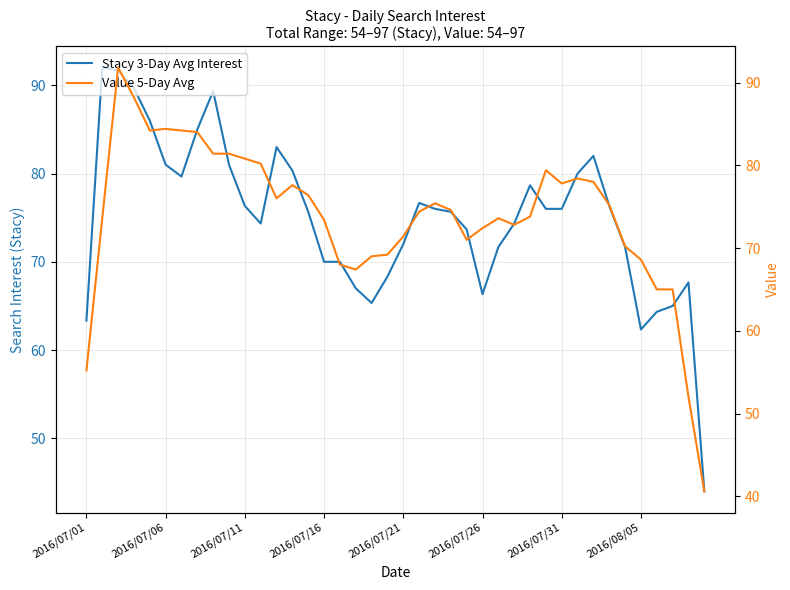

Is the value of Stacy 3-Day Avg Interest at 8 greater than the value of Value 5-Day Avg at 12?

Yes